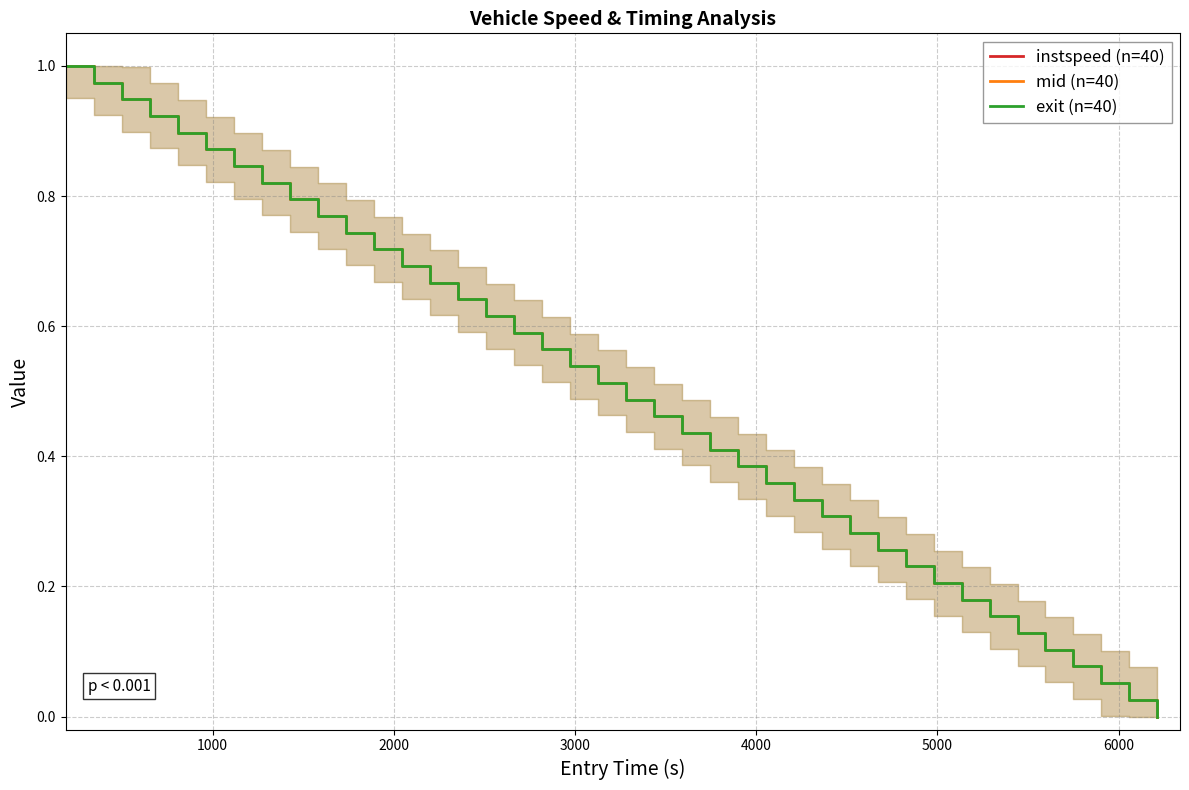

True or false: exit (n=40) and mid (n=40) cross at least once.

False